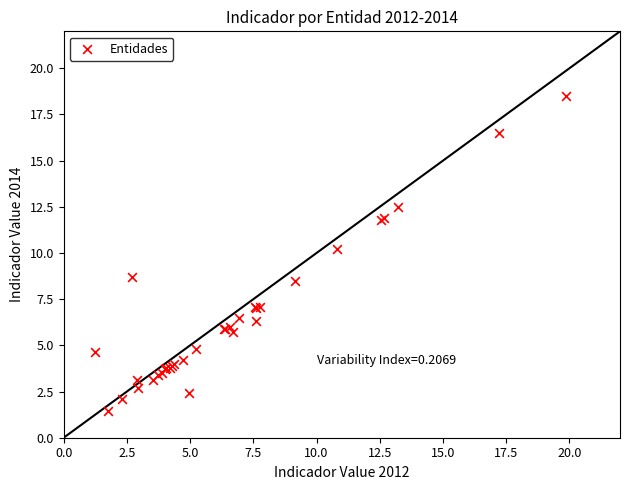

What Y value in the scatter plot is closest to 9?

8.7